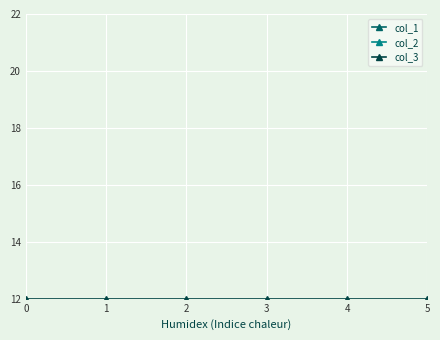

At 2, list the series in order from largest to smallest.

col_3, col_1, col_2